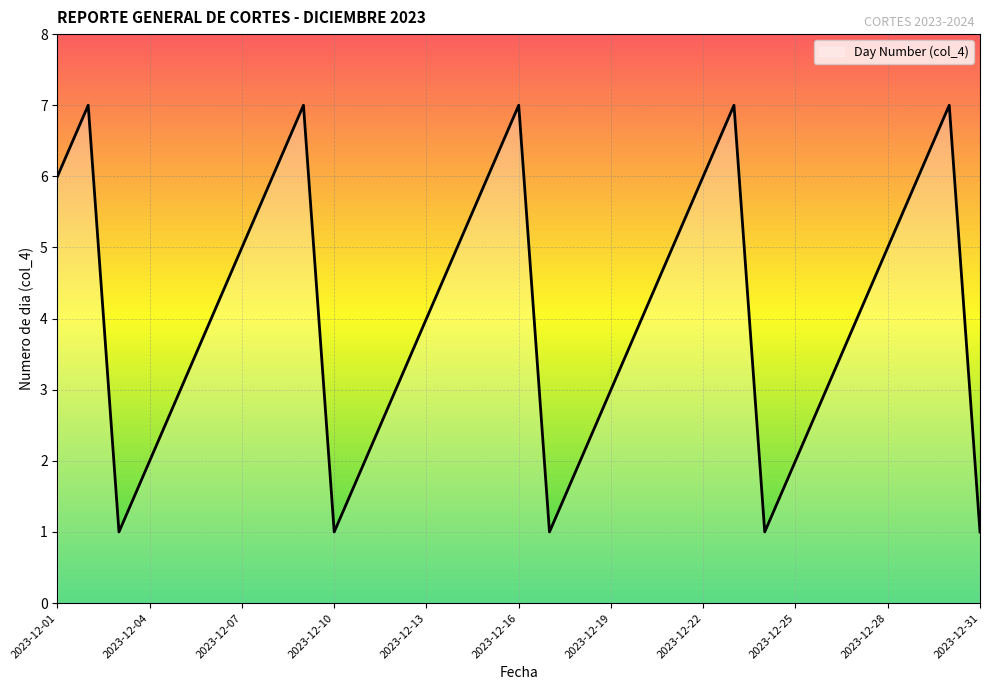

What is the greatest value displayed?

7